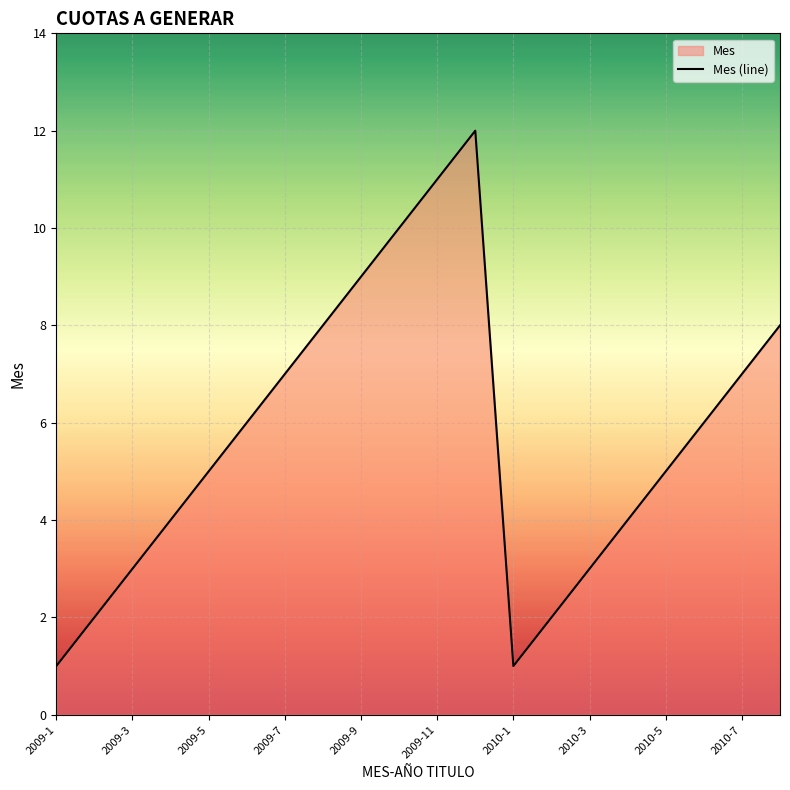

How many distinct data groups are displayed?

1